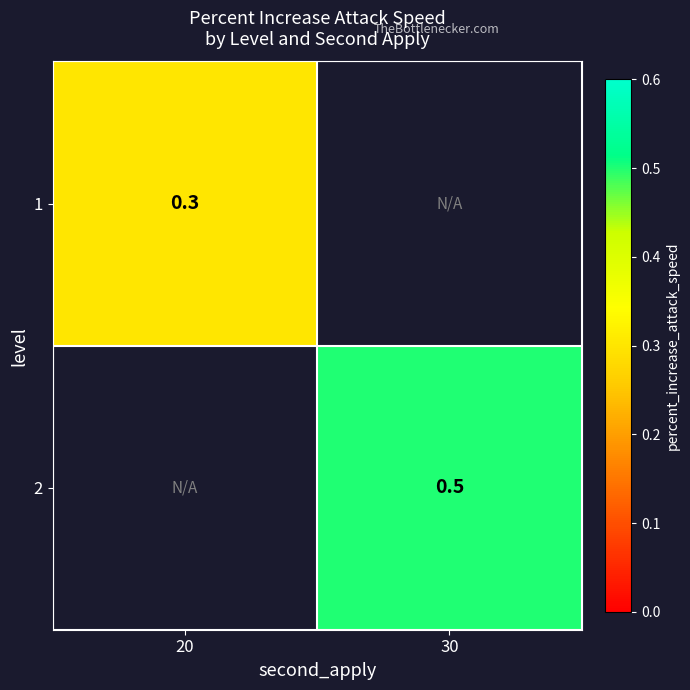

True or false: 1 has a value of 0.5 at 20.

False